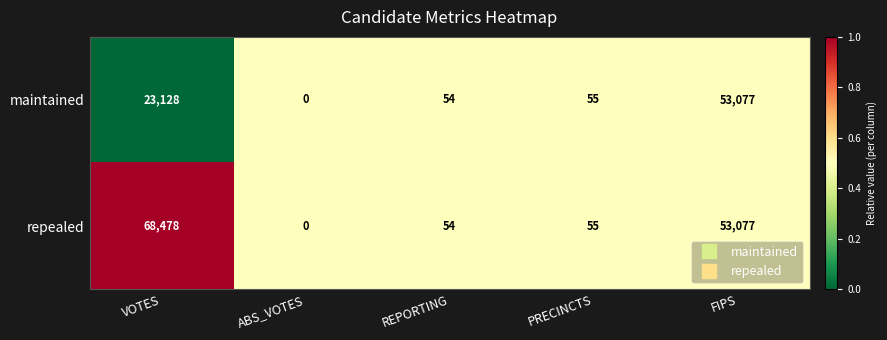

The value of maintained at VOTES is 23128. True or false?

True